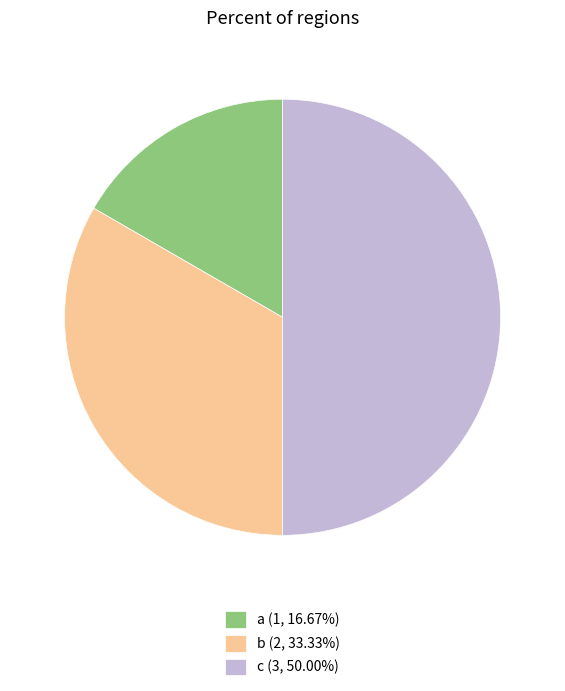

Rank the categories by value from lowest to highest.

a, b, c